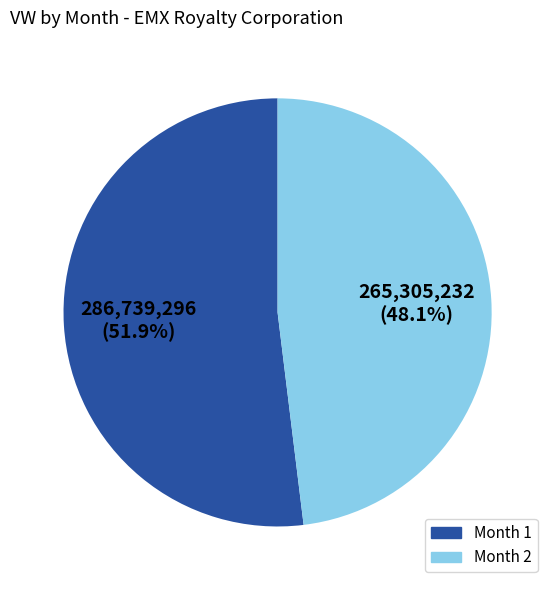

Is there any slice that represents more than half of the pie?

Yes